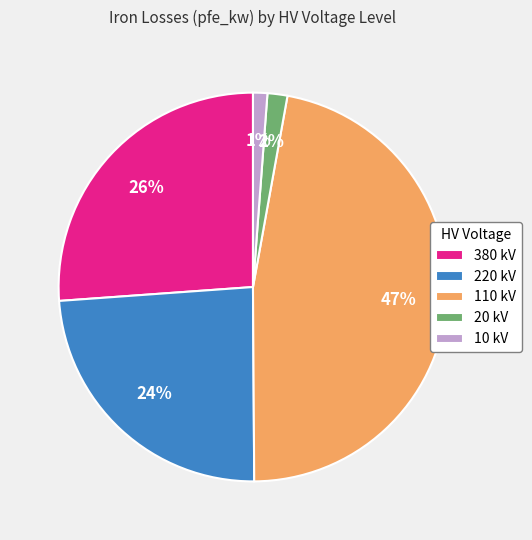

To the nearest percent, what is the difference between the largest and smallest slice percentages?

46%